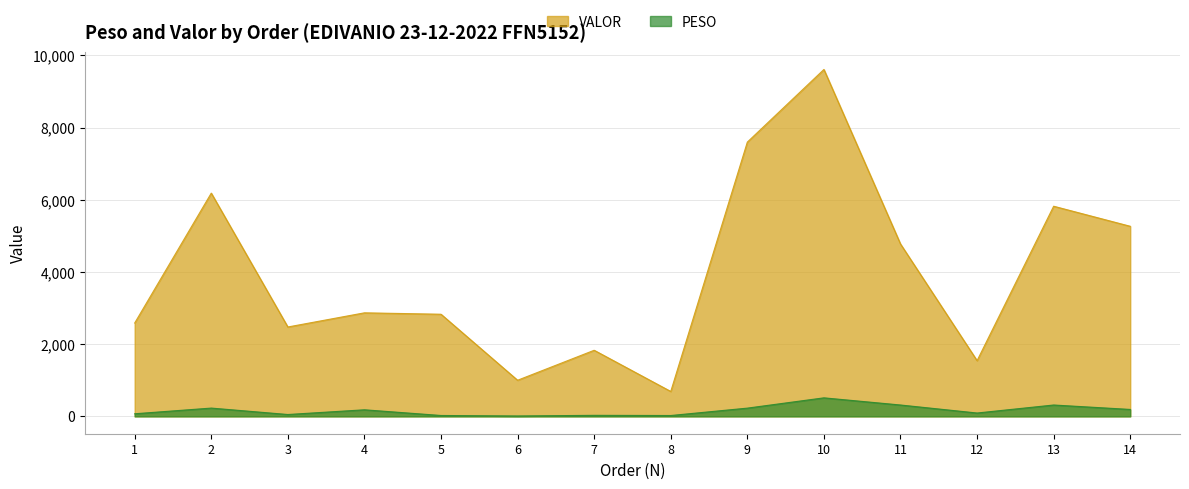

What is the value of the PESO point at the 12th from the left?

93.3